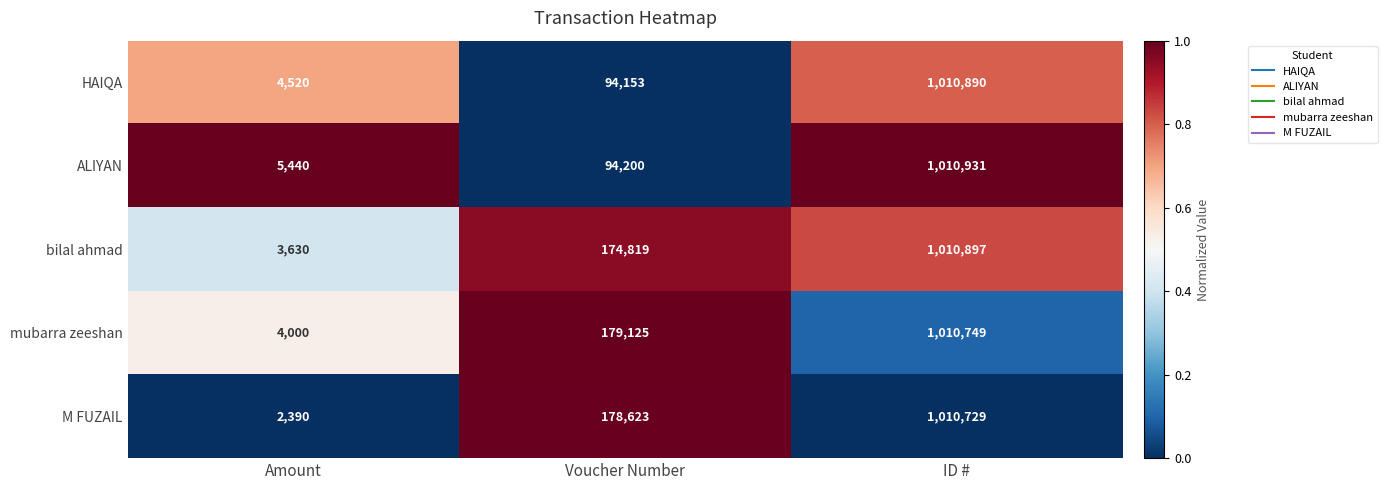

At which category is the sum across all series the highest?

ID #